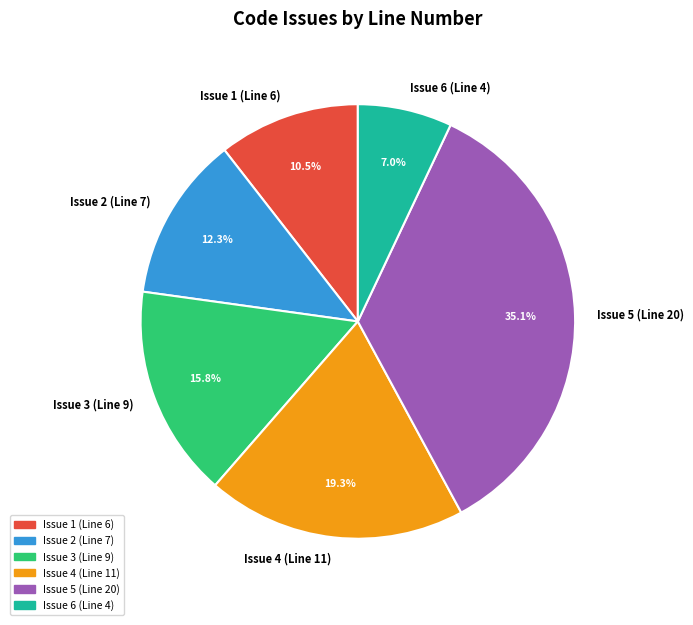

The Issue 3 (Line 9) slice represents 22% of the pie. True or false?

False